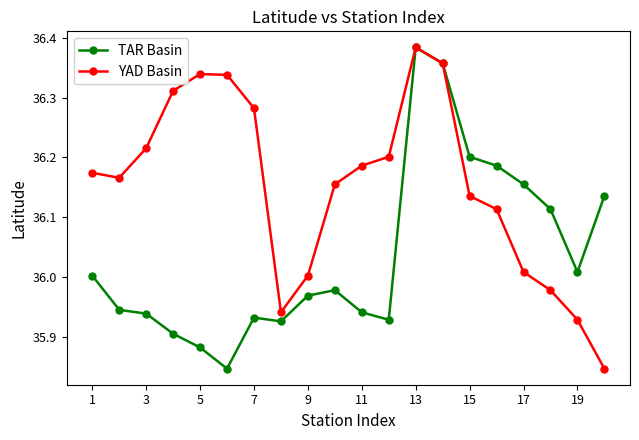

True or false: TAR Basin has more than 0 points higher than both neighbors.

True